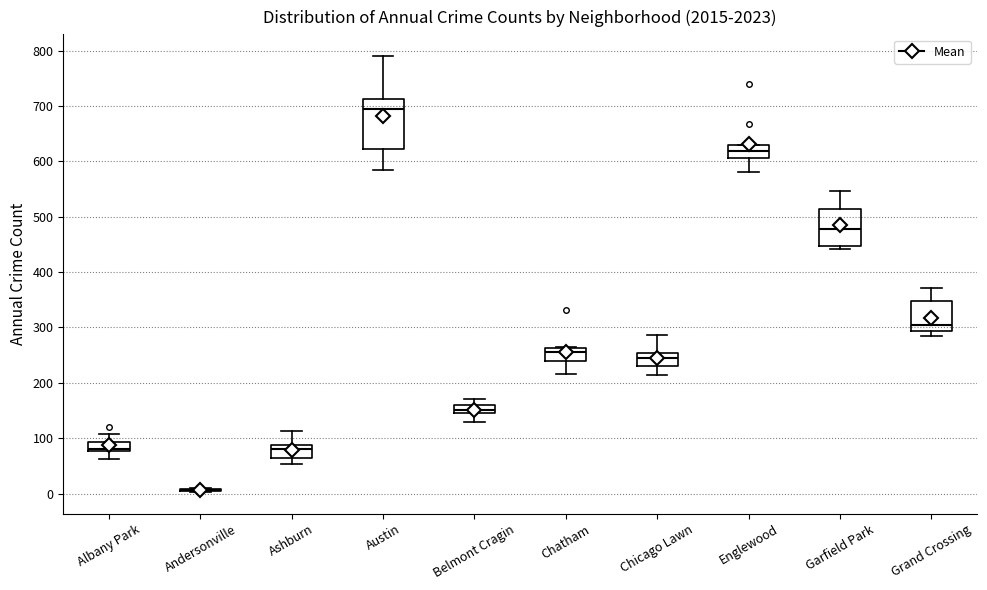

Comparing the boxes themselves (not the whiskers), which one is the tallest?

Austin